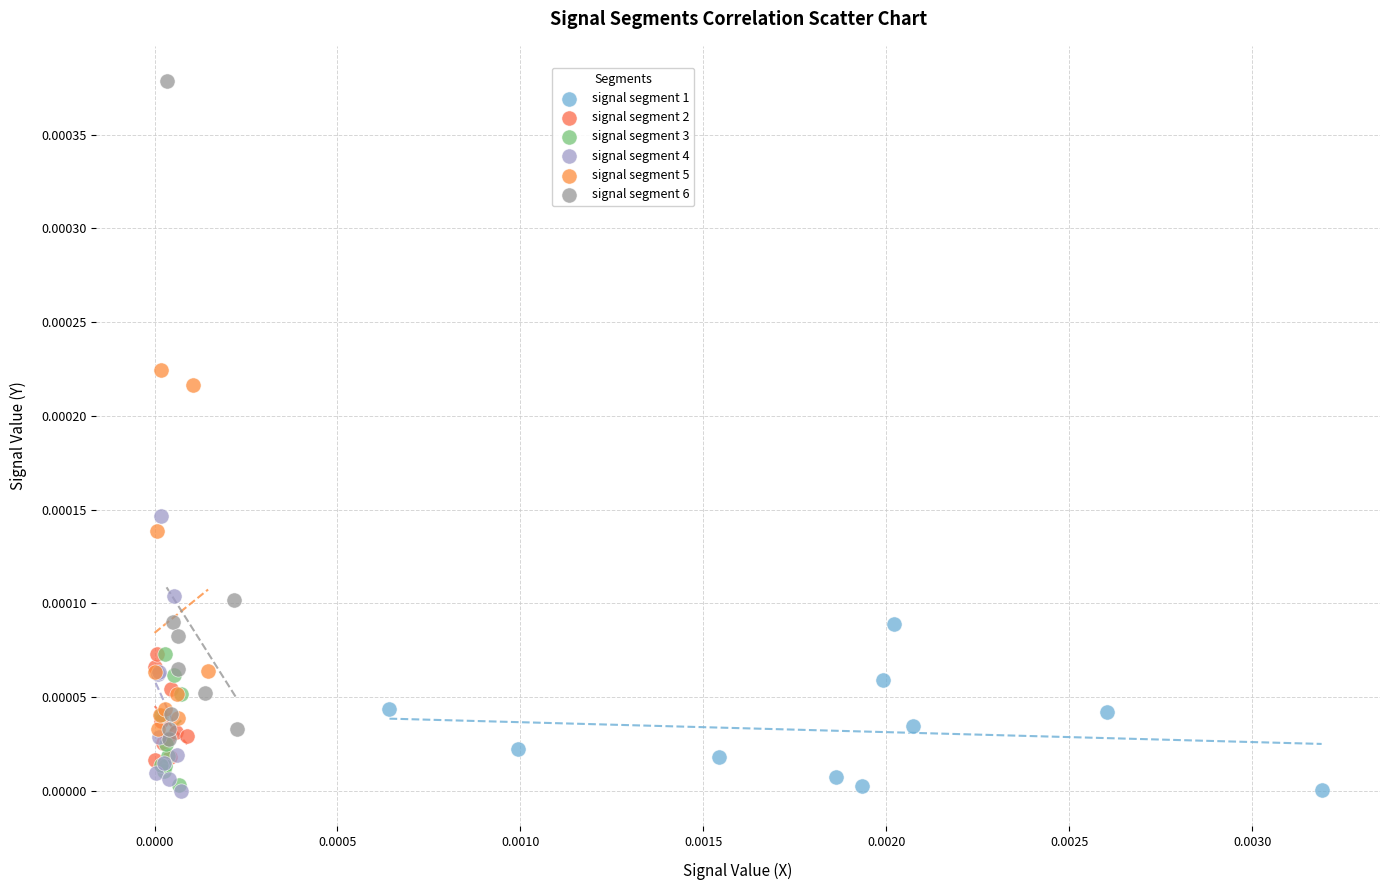

Which series contains the highest Y value?

signal segment 6